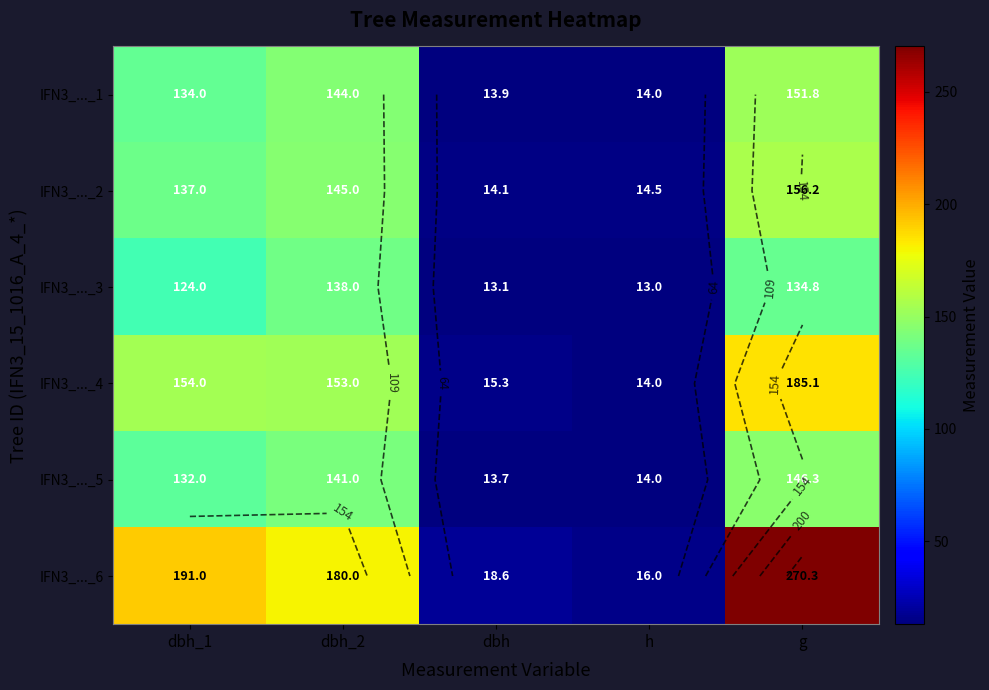

Is the value of IFN3_..._6 at g greater than the value of IFN3_..._3 at g?

Yes